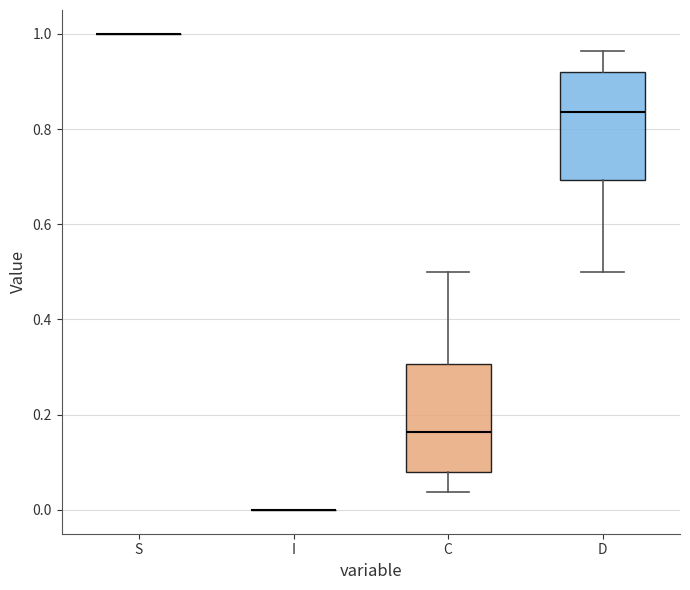

Where does the median line of the box for D sit on the y-axis? The values are not printed on the chart, so give them approximately, as read against the axis.

0.84